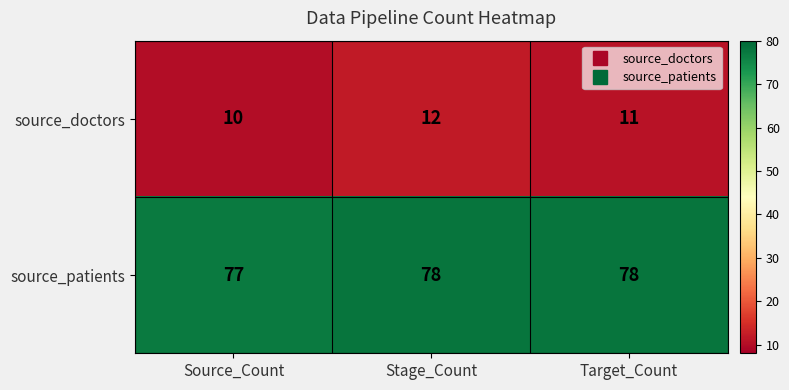

List the series in order of their overall mean, lowest first.

source_doctors, source_patients